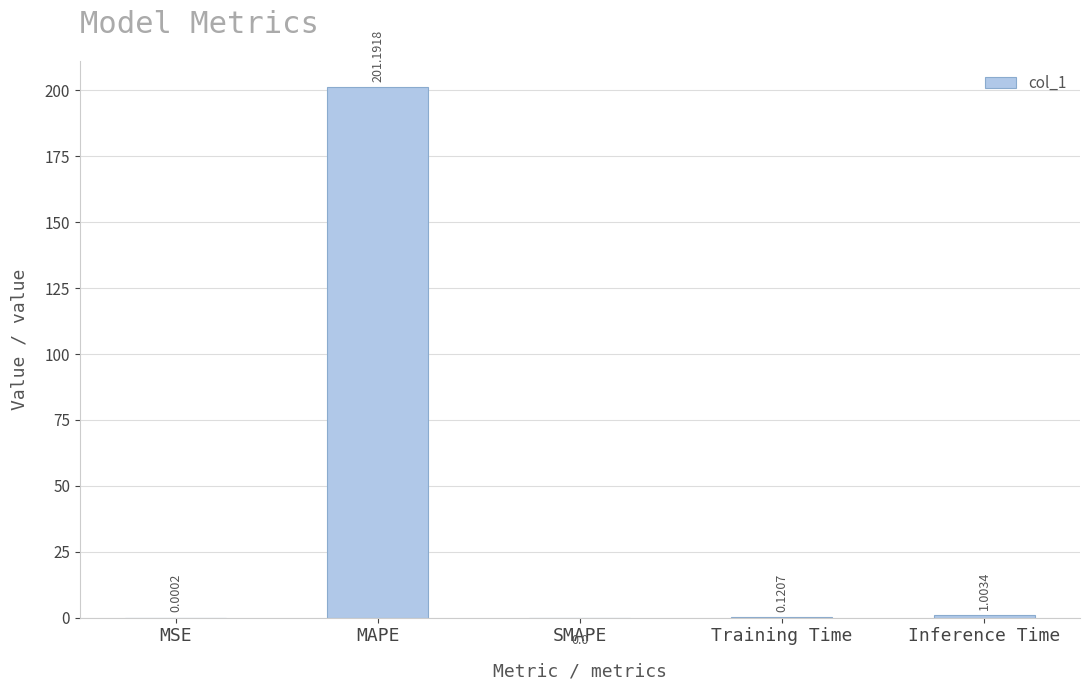

What is the sum of all values?

202.3